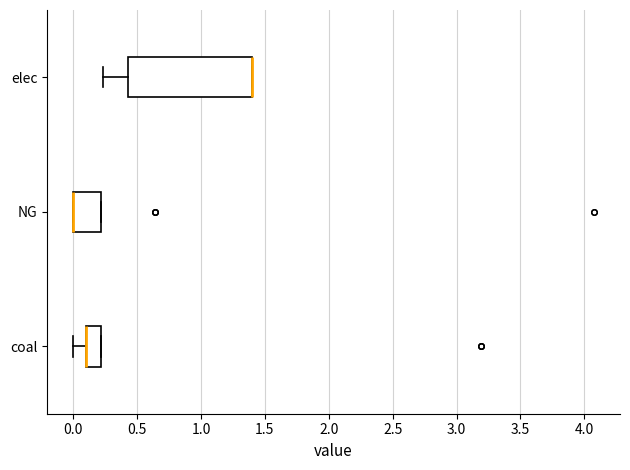

Reading bottom to top, read every box against the x-axis: the position of its median line, the range the box covers, and the ends of its whiskers. The values are not printed on the chart, so give them approximately, as read against the axis.

coal: median 0.10 (drawn on the box's left edge), box 0.10 to 0.20, whiskers 0.00 to 0.20
NG: median 0.00 (drawn on the box's left edge), box 0.00 to 0.20, whiskers 0.00 to 0.20
elec: median 1.40 (drawn on the box's right edge), box 0.45 to 1.40, whiskers 0.25 to 1.40